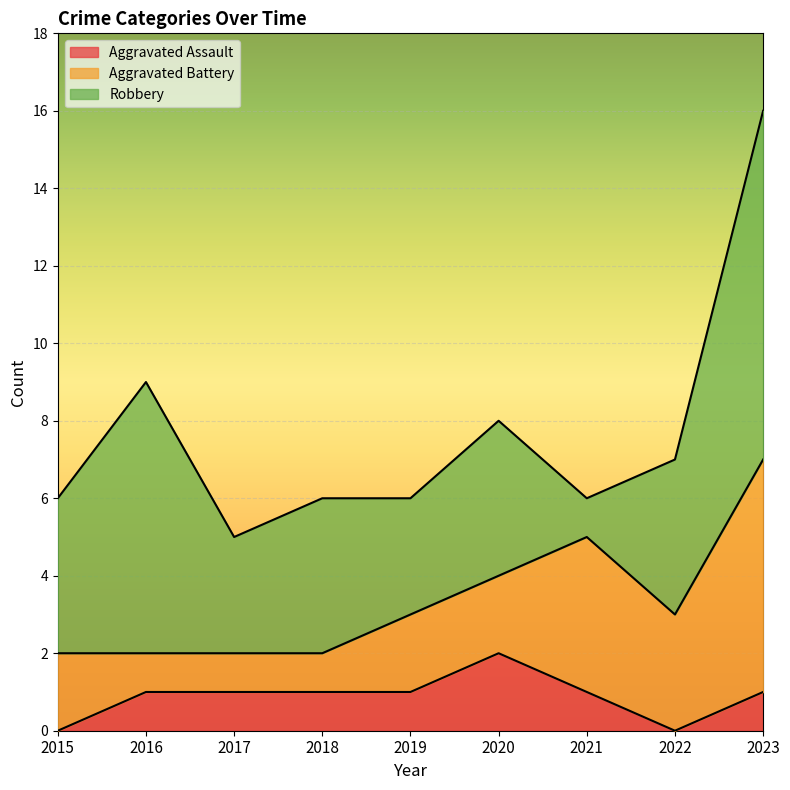

How many interior local peaks does the Robbery series have?

3